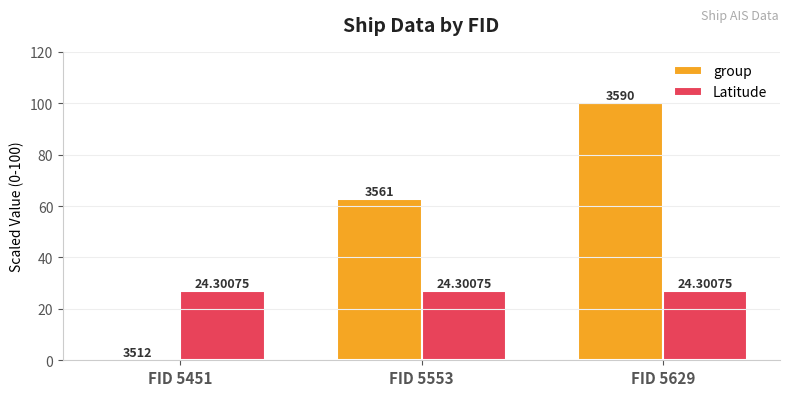

Which series has the largest total across all categories?

group